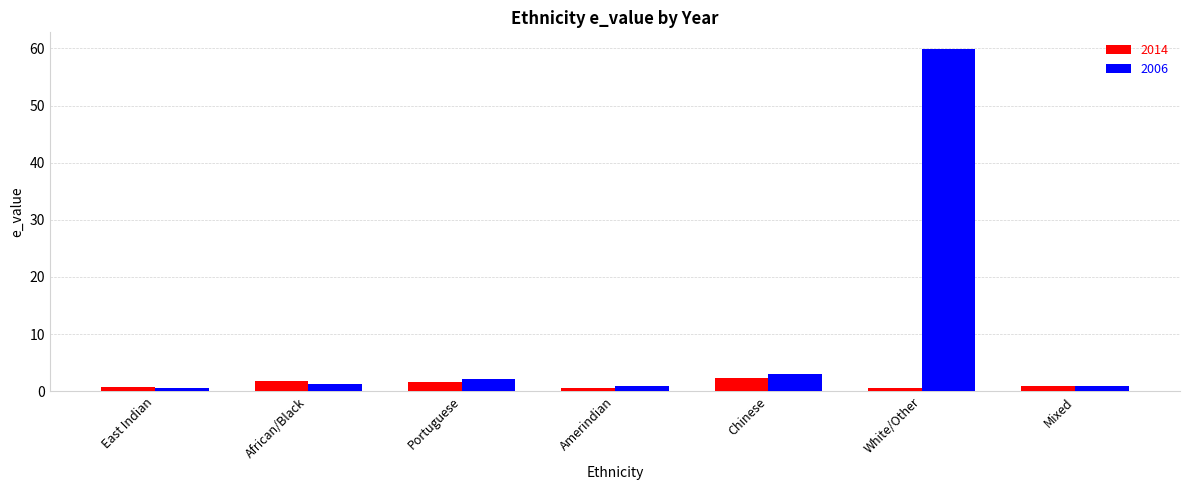

Which label corresponds to the largest value in the chart?

White/Other